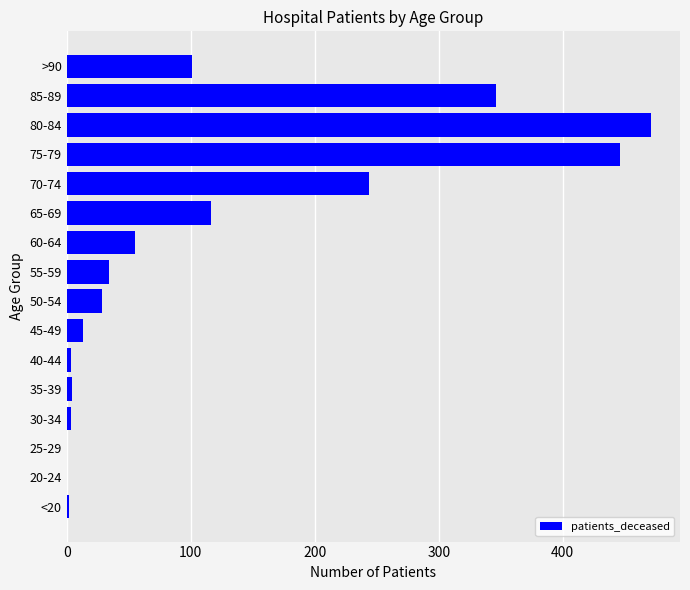

Are the bars horizontal?

Yes